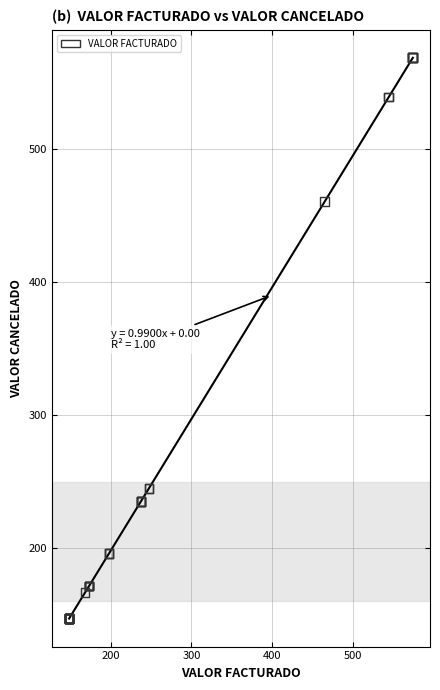

What Y value in the scatter plot is closest to 357?

460.6